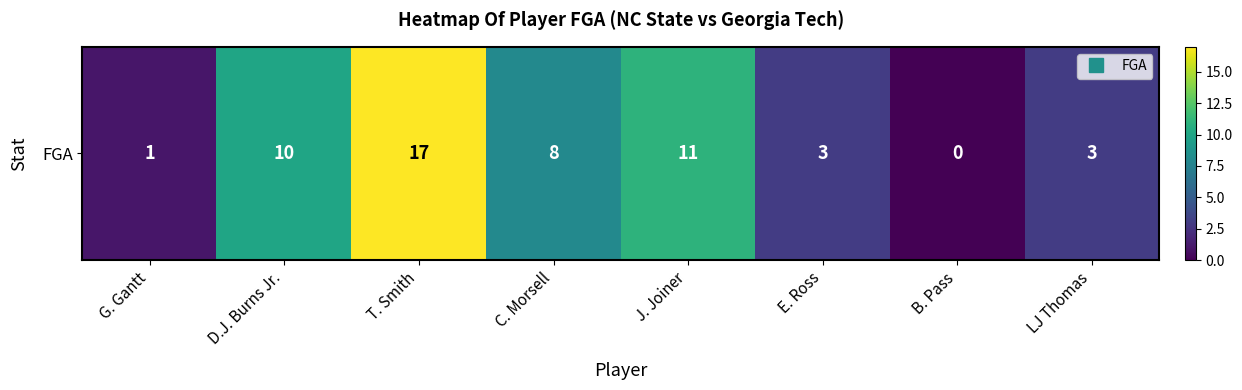

True or false: the data shows 2 at E. Ross.

False